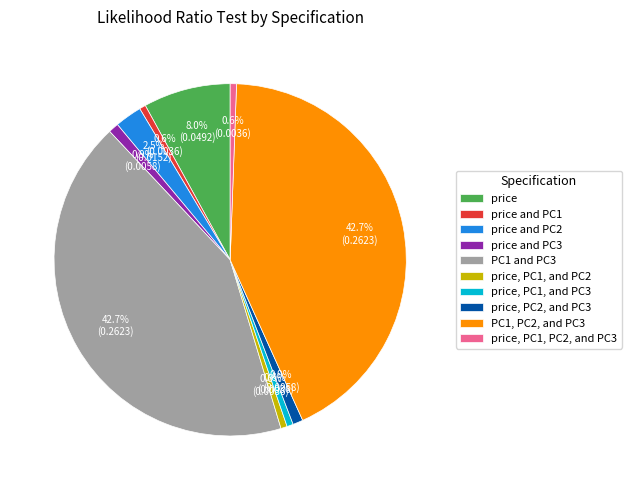

Does PC1, PC2, and PC3 represent more than half of the total?

No